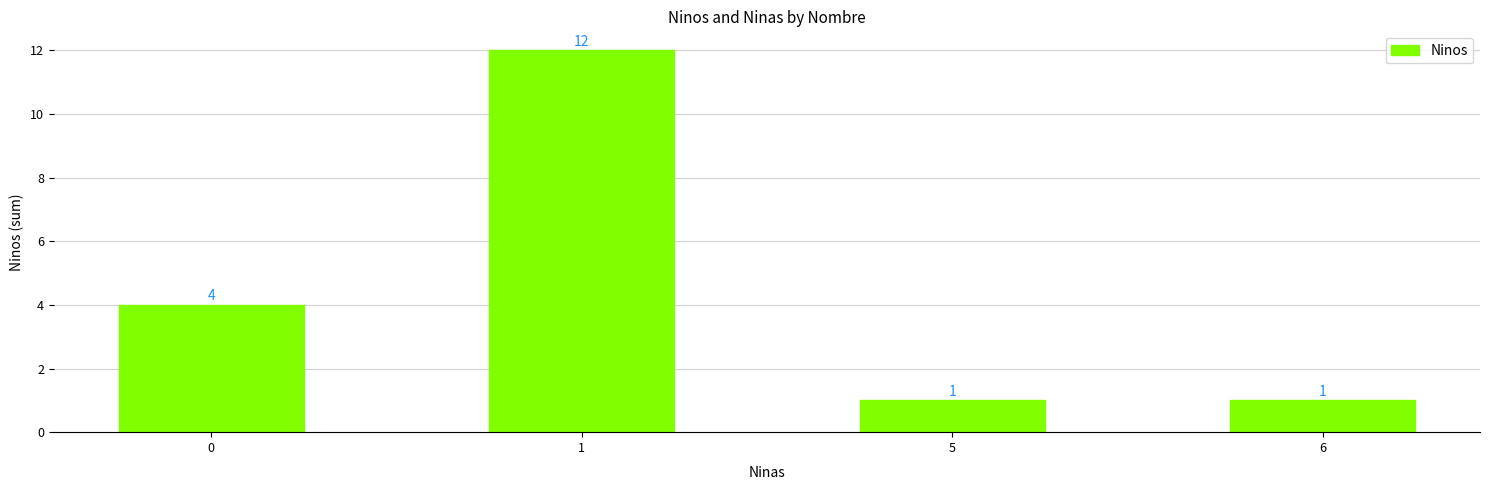

What is the ratio of the value at 1 to the value at 0?

3.0